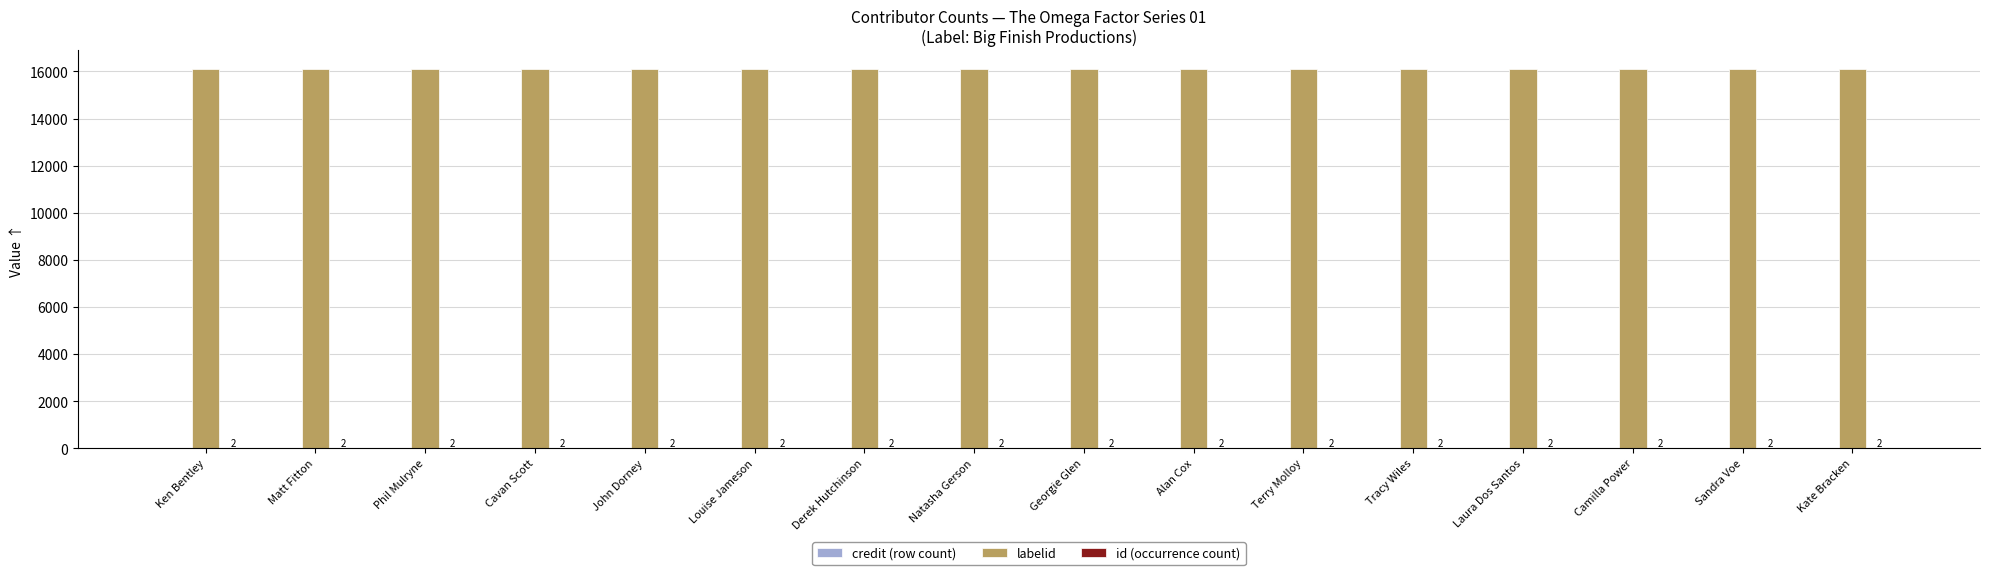

Is it true that labelid equals 16092 at Phil Mulryne?

True